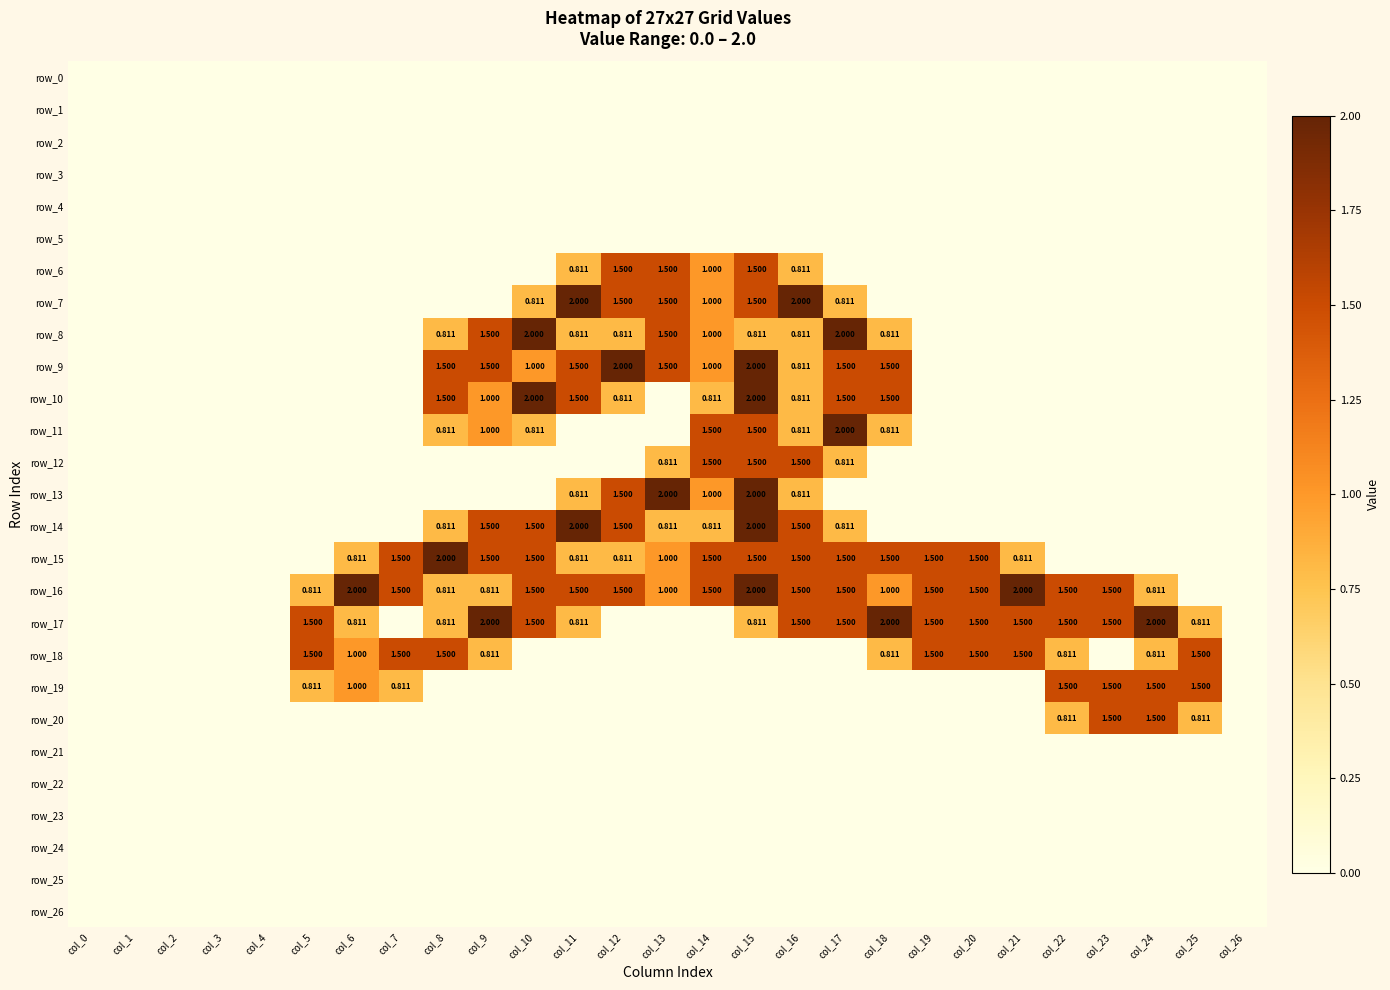

Reading right to left, extract all data points from this chart.

row_0: 0.0	0.0	0.0	0.0	0.0	0.0	0.0	0.0	0.0	0.0	0.0	0.0	0.0	0.0	0.0	0.0	0.0	0.0	0.0	0.0	0.0	0.0	0.0	0.0	0.0	0.0	0.0
row_1: 0.0	0.0	0.0	0.0	0.0	0.0	0.0	0.0	0.0	0.0	0.0	0.0	0.0	0.0	0.0	0.0	0.0	0.0	0.0	0.0	0.0	0.0	0.0	0.0	0.0	0.0	0.0
row_2: 0.0	0.0	0.0	0.0	0.0	0.0	0.0	0.0	0.0	0.0	0.0	0.0	0.0	0.0	0.0	0.0	0.0	0.0	0.0	0.0	0.0	0.0	0.0	0.0	0.0	0.0	0.0
row_3: 0.0	0.0	0.0	0.0	0.0	0.0	0.0	0.0	0.0	0.0	0.0	0.0	0.0	0.0	0.0	0.0	0.0	0.0	0.0	0.0	0.0	0.0	0.0	0.0	0.0	0.0	0.0
row_4: 0.0	0.0	0.0	0.0	0.0	0.0	0.0	0.0	0.0	0.0	0.0	0.0	0.0	0.0	0.0	0.0	0.0	0.0	0.0	0.0	0.0	0.0	0.0	0.0	0.0	0.0	0.0
row_5: 0.0	0.0	0.0	0.0	0.0	0.0	0.0	0.0	0.0	0.0	0.0	0.0	0.0	0.0	0.0	0.0	0.0	0.0	0.0	0.0	0.0	0.0	0.0	0.0	0.0	0.0	0.0
row_6: 0.0	0.0	0.0	0.0	0.0	0.0	0.0	0.0	0.0	0.0	0.8	1.5	1.0	1.5	1.5	0.8	0.0	0.0	0.0	0.0	0.0	0.0	0.0	0.0	0.0	0.0	0.0
row_7: 0.0	0.0	0.0	0.0	0.0	0.0	0.0	0.0	0.0	0.8	2.0	1.5	1.0	1.5	1.5	2.0	0.8	0.0	0.0	0.0	0.0	0.0	0.0	0.0	0.0	0.0	0.0
row_8: 0.0	0.0	0.0	0.0	0.0	0.0	0.0	0.0	0.8	2.0	0.8	0.8	1.0	1.5	0.8	0.8	2.0	1.5	0.8	0.0	0.0	0.0	0.0	0.0	0.0	0.0	0.0
row_9: 0.0	0.0	0.0	0.0	0.0	0.0	0.0	0.0	1.5	1.5	0.8	2.0	1.0	1.5	2.0	1.5	1.0	1.5	1.5	0.0	0.0	0.0	0.0	0.0	0.0	0.0	0.0
row_10: 0.0	0.0	0.0	0.0	0.0	0.0	0.0	0.0	1.5	1.5	0.8	2.0	0.8	0.0	0.8	1.5	2.0	1.0	1.5	0.0	0.0	0.0	0.0	0.0	0.0	0.0	0.0
row_11: 0.0	0.0	0.0	0.0	0.0	0.0	0.0	0.0	0.8	2.0	0.8	1.5	1.5	0.0	0.0	0.0	0.8	1.0	0.8	0.0	0.0	0.0	0.0	0.0	0.0	0.0	0.0
row_12: 0.0	0.0	0.0	0.0	0.0	0.0	0.0	0.0	0.0	0.8	1.5	1.5	1.5	0.8	0.0	0.0	0.0	0.0	0.0	0.0	0.0	0.0	0.0	0.0	0.0	0.0	0.0
row_13: 0.0	0.0	0.0	0.0	0.0	0.0	0.0	0.0	0.0	0.0	0.8	2.0	1.0	2.0	1.5	0.8	0.0	0.0	0.0	0.0	0.0	0.0	0.0	0.0	0.0	0.0	0.0
row_14: 0.0	0.0	0.0	0.0	0.0	0.0	0.0	0.0	0.0	0.8	1.5	2.0	0.8	0.8	1.5	2.0	1.5	1.5	0.8	0.0	0.0	0.0	0.0	0.0	0.0	0.0	0.0
row_15: 0.0	0.0	0.0	0.0	0.0	0.8	1.5	1.5	1.5	1.5	1.5	1.5	1.5	1.0	0.8	0.8	1.5	1.5	2.0	1.5	0.8	0.0	0.0	0.0	0.0	0.0	0.0
row_16: 0.0	0.0	0.8	1.5	1.5	2.0	1.5	1.5	1.0	1.5	1.5	2.0	1.5	1.0	1.5	1.5	1.5	0.8	0.8	1.5	2.0	0.8	0.0	0.0	0.0	0.0	0.0
row_17: 0.0	0.8	2.0	1.5	1.5	1.5	1.5	1.5	2.0	1.5	1.5	0.8	0.0	0.0	0.0	0.8	1.5	2.0	0.8	0.0	0.8	1.5	0.0	0.0	0.0	0.0	0.0
row_18: 0.0	1.5	0.8	0.0	0.8	1.5	1.5	1.5	0.8	0.0	0.0	0.0	0.0	0.0	0.0	0.0	0.0	0.8	1.5	1.5	1.0	1.5	0.0	0.0	0.0	0.0	0.0
row_19: 0.0	1.5	1.5	1.5	1.5	0.0	0.0	0.0	0.0	0.0	0.0	0.0	0.0	0.0	0.0	0.0	0.0	0.0	0.0	0.8	1.0	0.8	0.0	0.0	0.0	0.0	0.0
row_20: 0.0	0.8	1.5	1.5	0.8	0.0	0.0	0.0	0.0	0.0	0.0	0.0	0.0	0.0	0.0	0.0	0.0	0.0	0.0	0.0	0.0	0.0	0.0	0.0	0.0	0.0	0.0
row_21: 0.0	0.0	0.0	0.0	0.0	0.0	0.0	0.0	0.0	0.0	0.0	0.0	0.0	0.0	0.0	0.0	0.0	0.0	0.0	0.0	0.0	0.0	0.0	0.0	0.0	0.0	0.0
row_22: 0.0	0.0	0.0	0.0	0.0	0.0	0.0	0.0	0.0	0.0	0.0	0.0	0.0	0.0	0.0	0.0	0.0	0.0	0.0	0.0	0.0	0.0	0.0	0.0	0.0	0.0	0.0
row_23: 0.0	0.0	0.0	0.0	0.0	0.0	0.0	0.0	0.0	0.0	0.0	0.0	0.0	0.0	0.0	0.0	0.0	0.0	0.0	0.0	0.0	0.0	0.0	0.0	0.0	0.0	0.0
row_24: 0.0	0.0	0.0	0.0	0.0	0.0	0.0	0.0	0.0	0.0	0.0	0.0	0.0	0.0	0.0	0.0	0.0	0.0	0.0	0.0	0.0	0.0	0.0	0.0	0.0	0.0	0.0
row_25: 0.0	0.0	0.0	0.0	0.0	0.0	0.0	0.0	0.0	0.0	0.0	0.0	0.0	0.0	0.0	0.0	0.0	0.0	0.0	0.0	0.0	0.0	0.0	0.0	0.0	0.0	0.0
row_26: 0.0	0.0	0.0	0.0	0.0	0.0	0.0	0.0	0.0	0.0	0.0	0.0	0.0	0.0	0.0	0.0	0.0	0.0	0.0	0.0	0.0	0.0	0.0	0.0	0.0	0.0	0.0